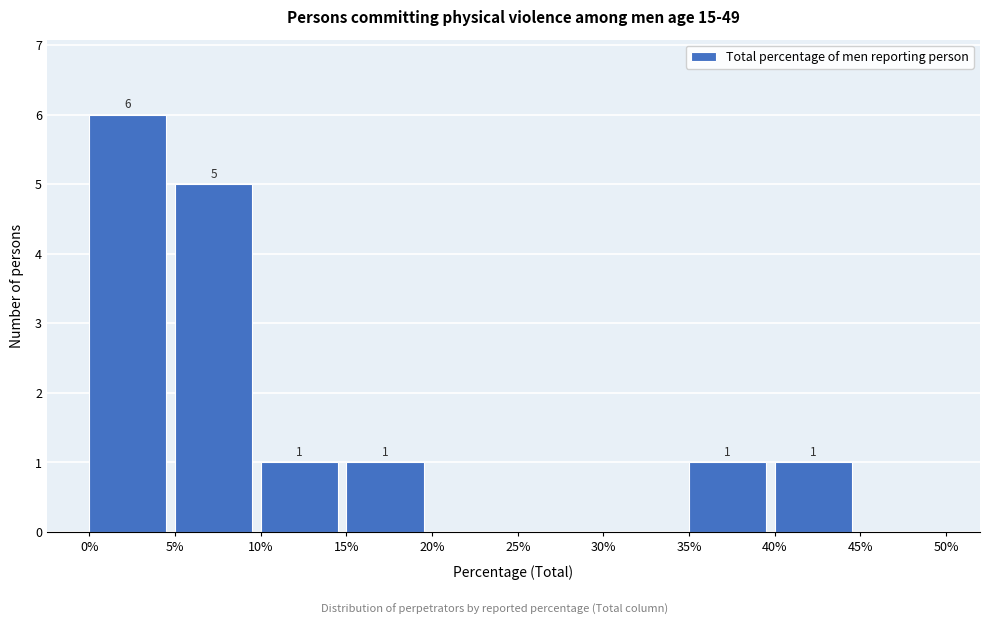

Which range on the x-axis has the tallest bar?

0% to 5%